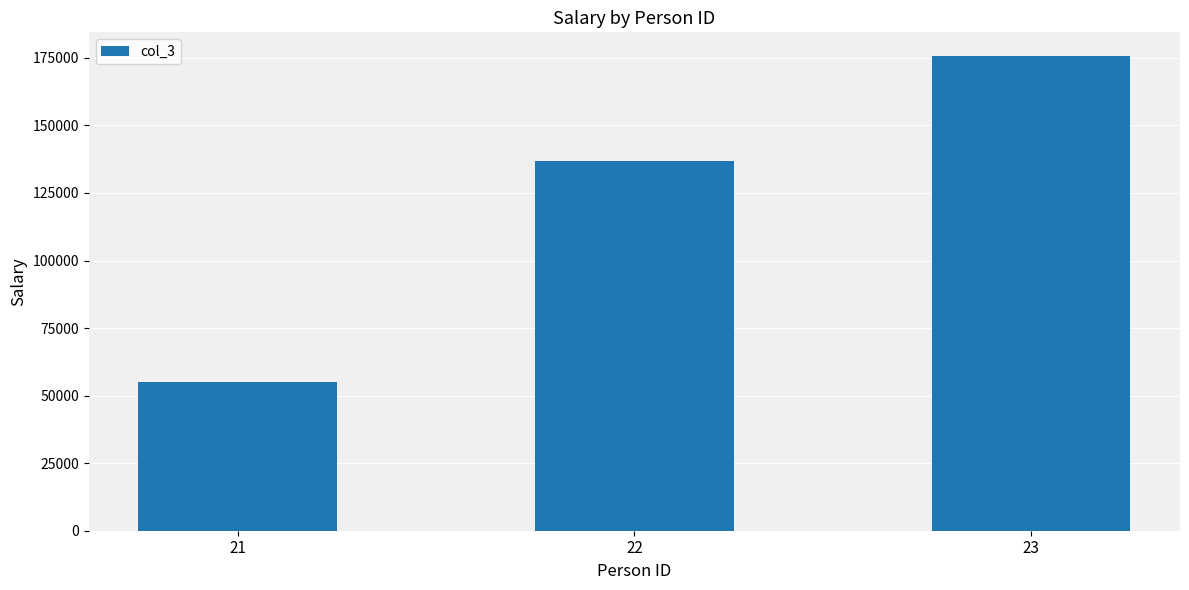

Between 23 and 22, which is larger?

23